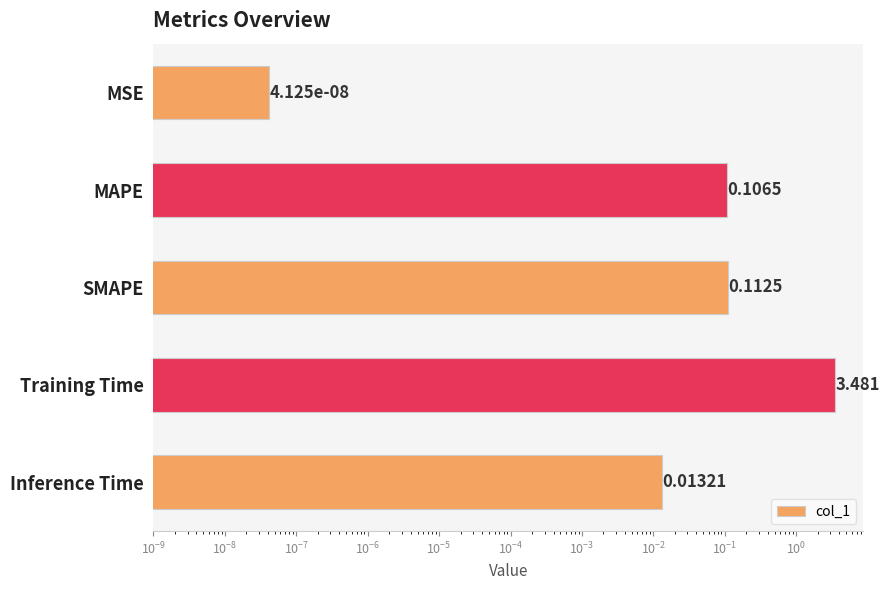

Between MAPE and Training Time, which is larger?

Training Time